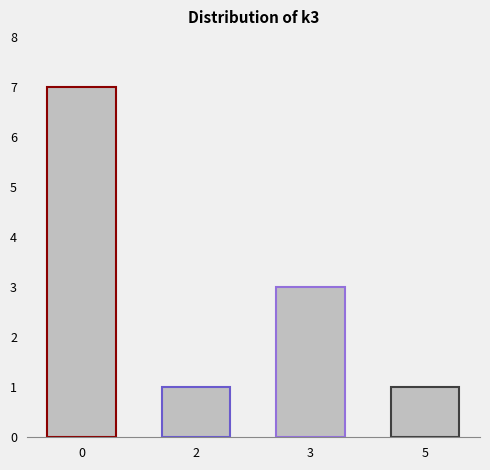

Reading left to right, extract all data points from this chart.

0=7	2=1	3=3	5=1